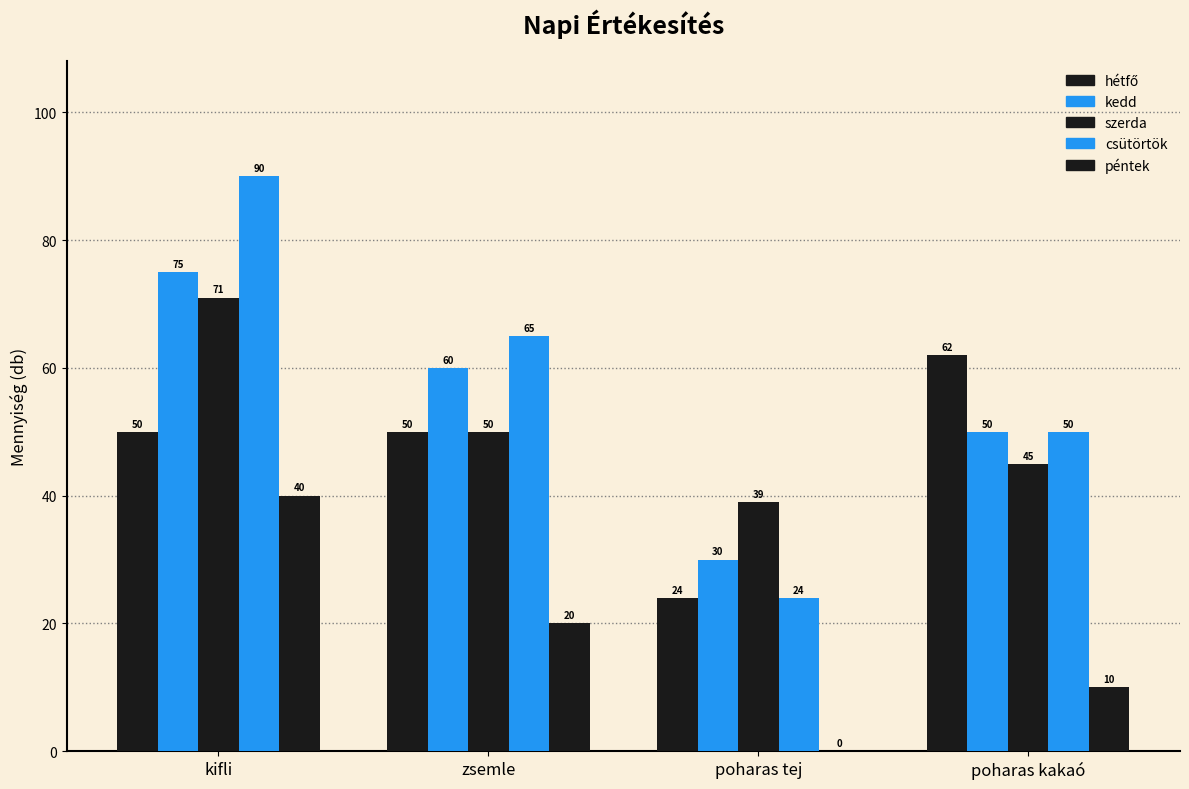

Which has a higher value, poharas tej or kifli?

kifli